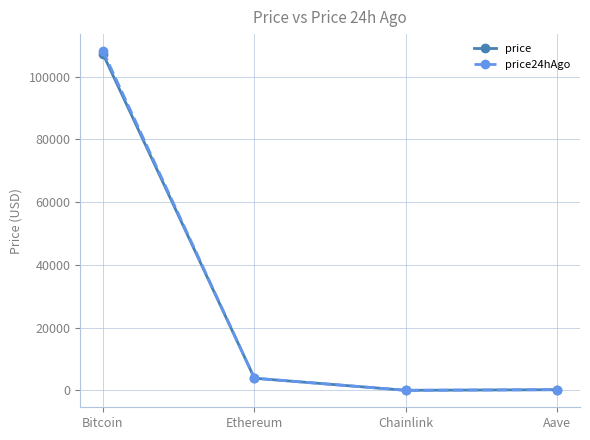

What is the label of the 4th point from the right?

Bitcoin